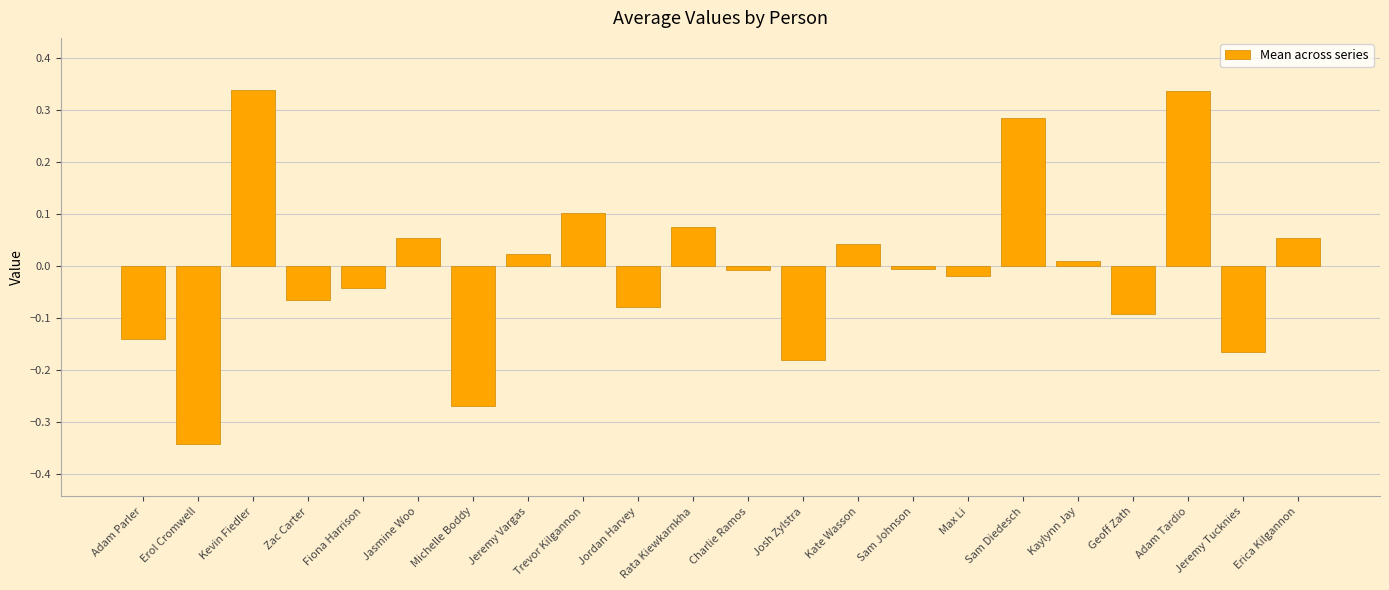

What is the difference between the maximum and minimum values?

0.7